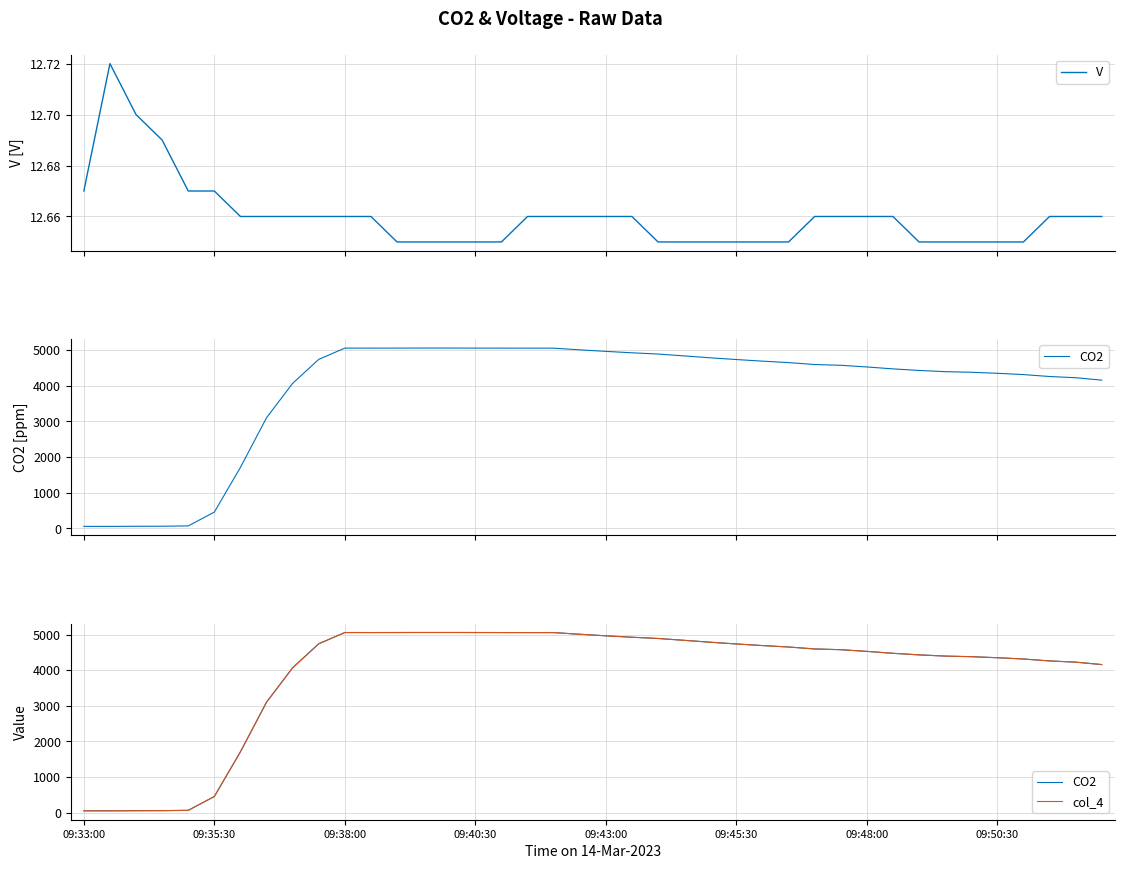

True or false: V has more than 1 points higher than both neighbors.

False